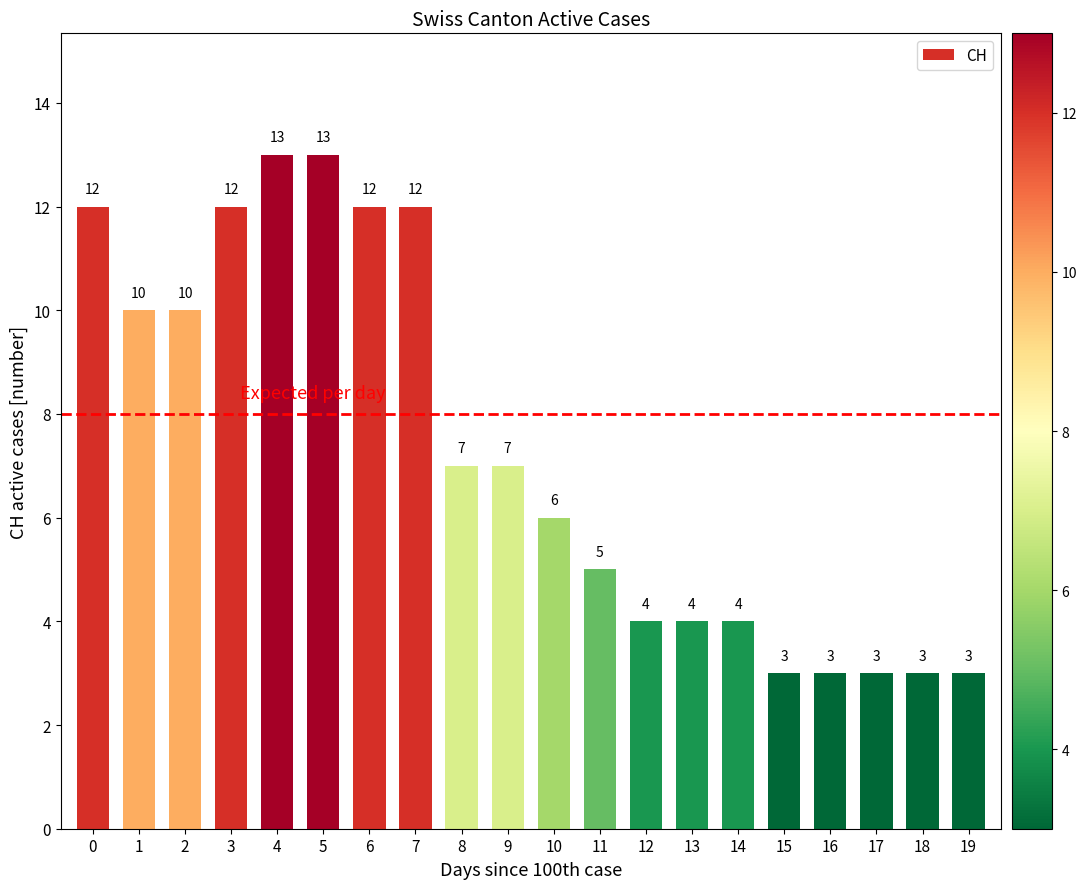

Reading left to right, extract all data points from this chart.

0=12	1=10	2=10	3=12	4=13	5=13	6=12	7=12	8=7	9=7	10=6	11=5	12=4	13=4	14=4	15=3	16=3	17=3	18=3	19=3